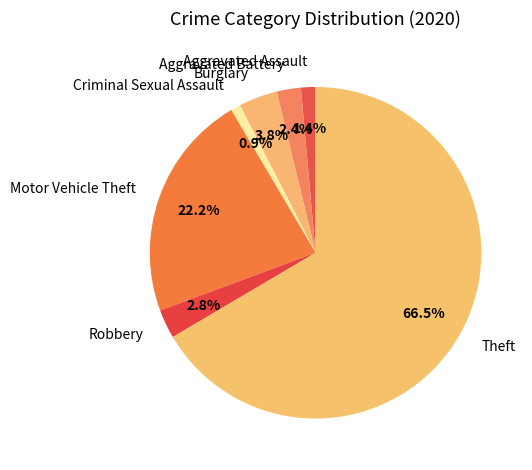

To the nearest percent, what is the average slice percentage?

14%